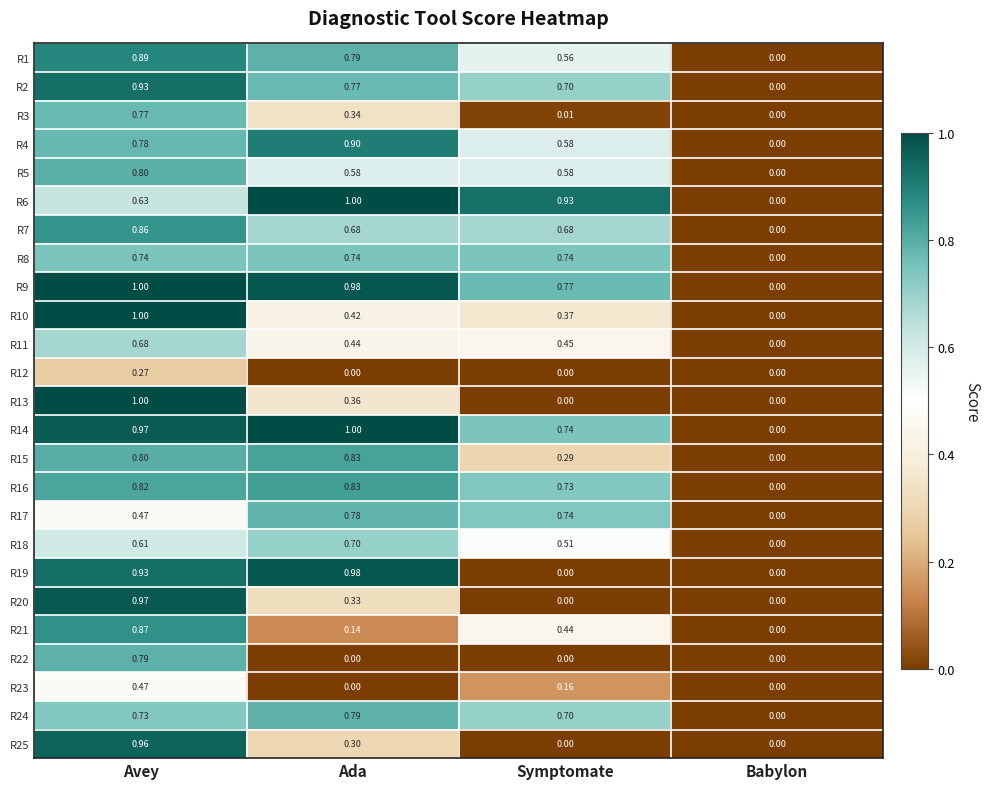

Rank the categories by R6 value from lowest to highest.

Babylon, Avey, Symptomate, Ada